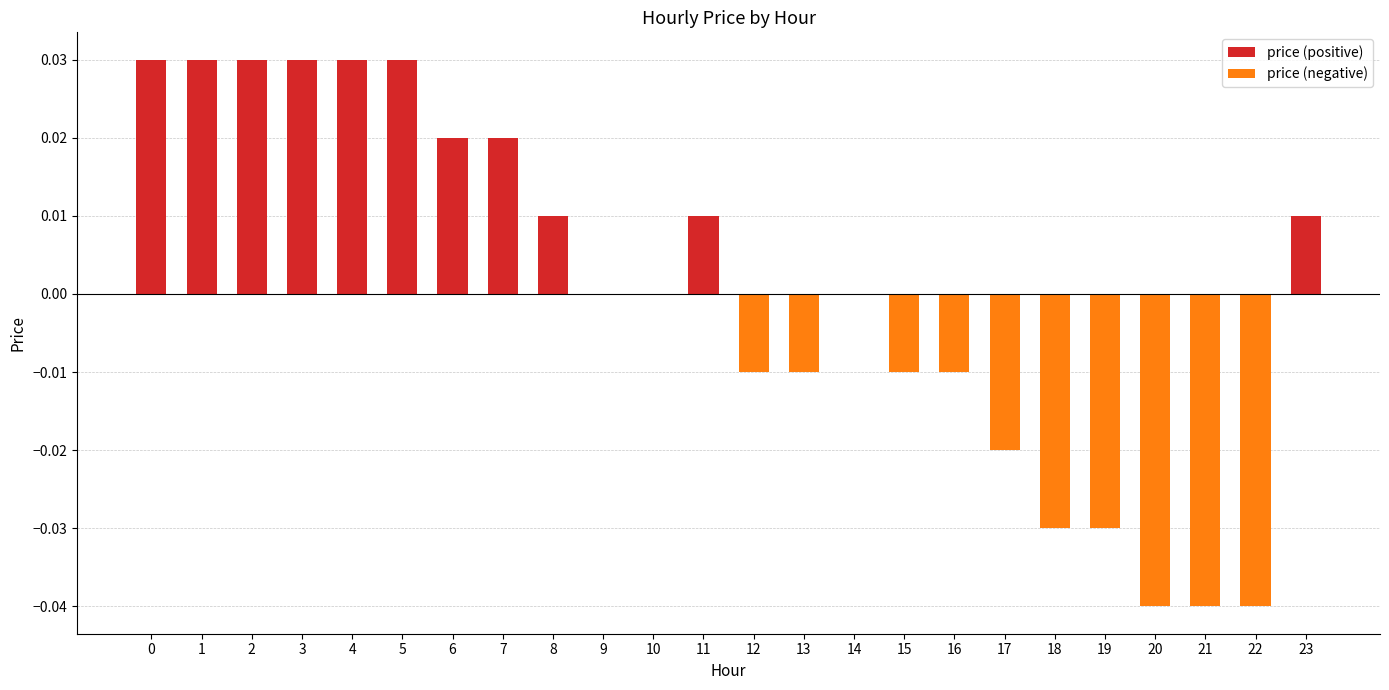

What are all the series names shown in the legend?

price (positive), price (negative)